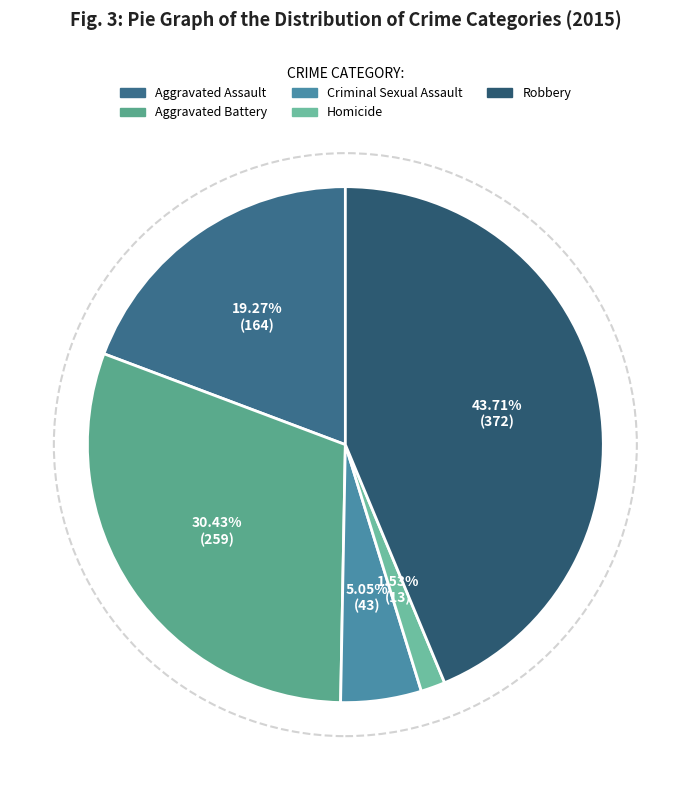

What percentage is NOT represented by Aggravated Battery?

69.6%